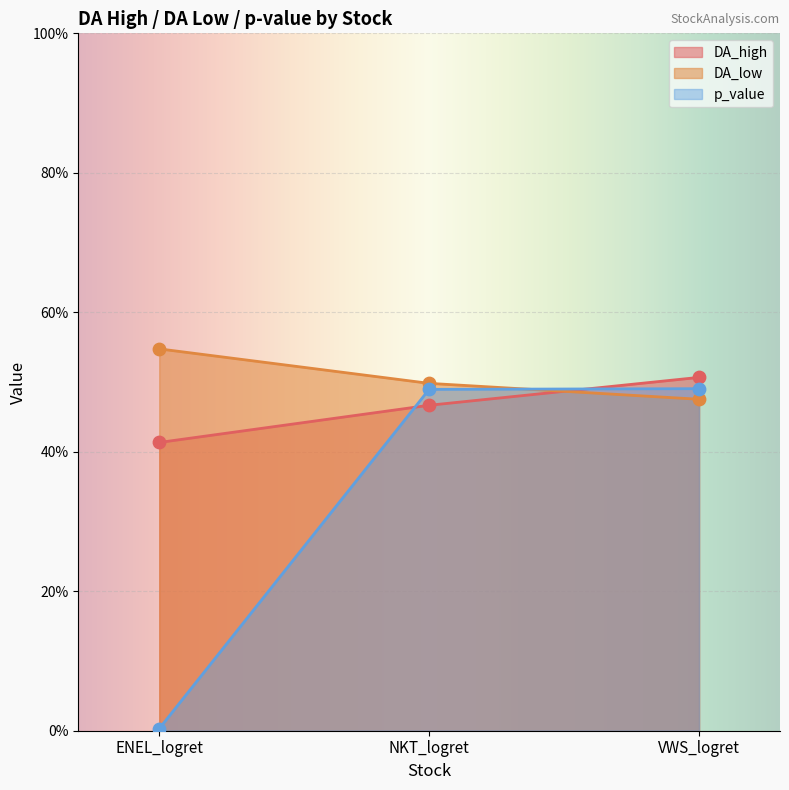

What is the total value across all series at ENEL_logret?

1.0